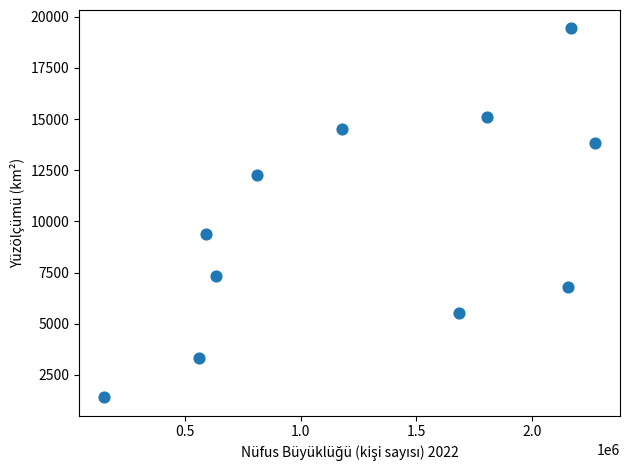

What Y value in the scatter plot is closest to 10417?

9383